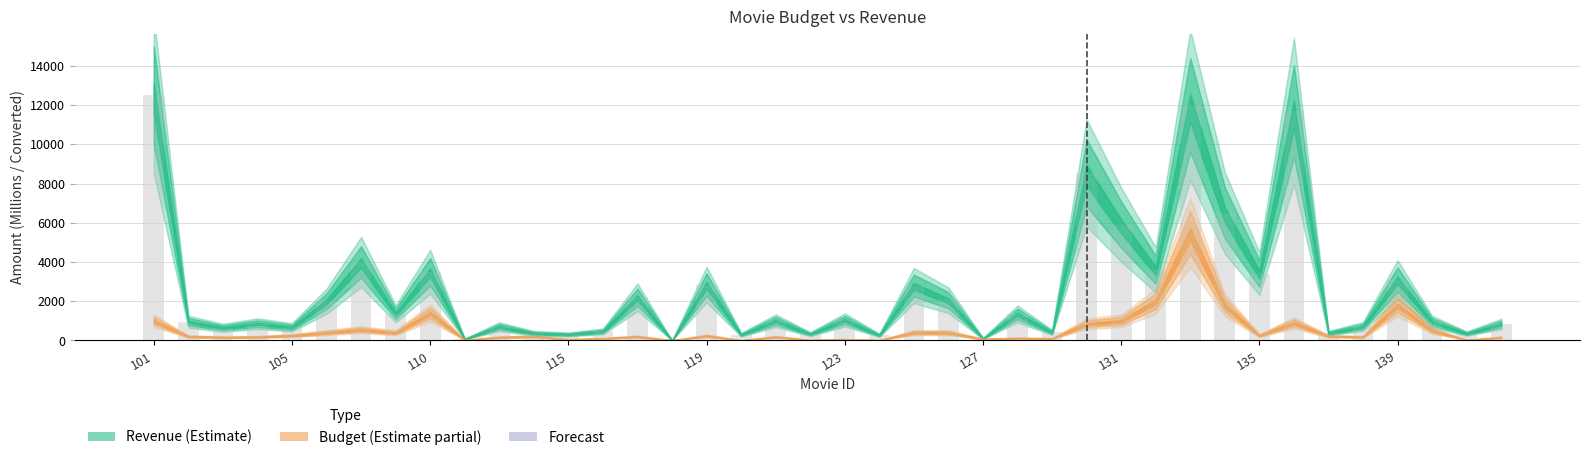

What is the maximum value shown in the chart?

12500.0